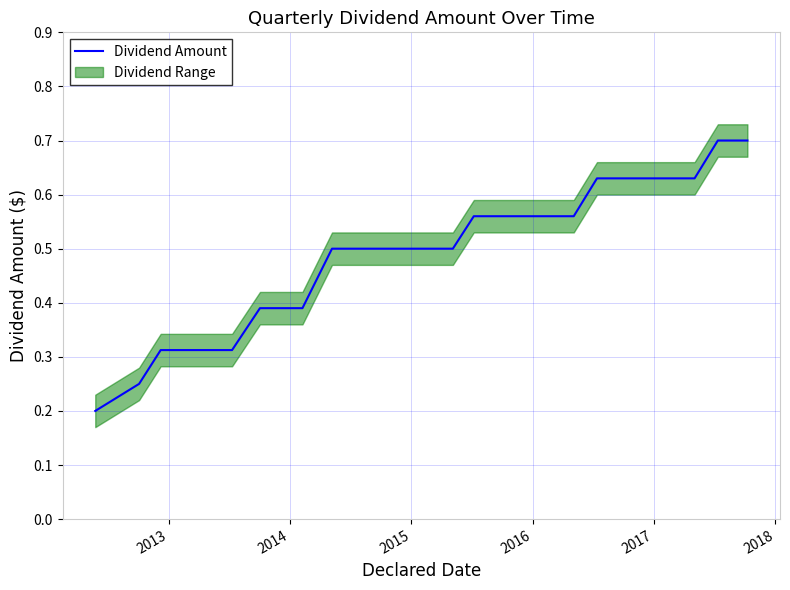

How many values are between 0 and 1?

22